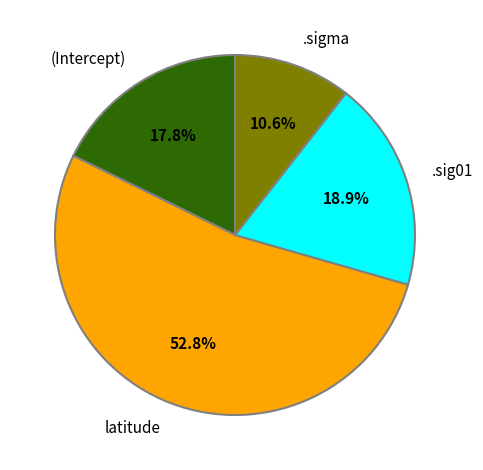

Do latitude and .sigma together represent more than half of the pie?

Yes